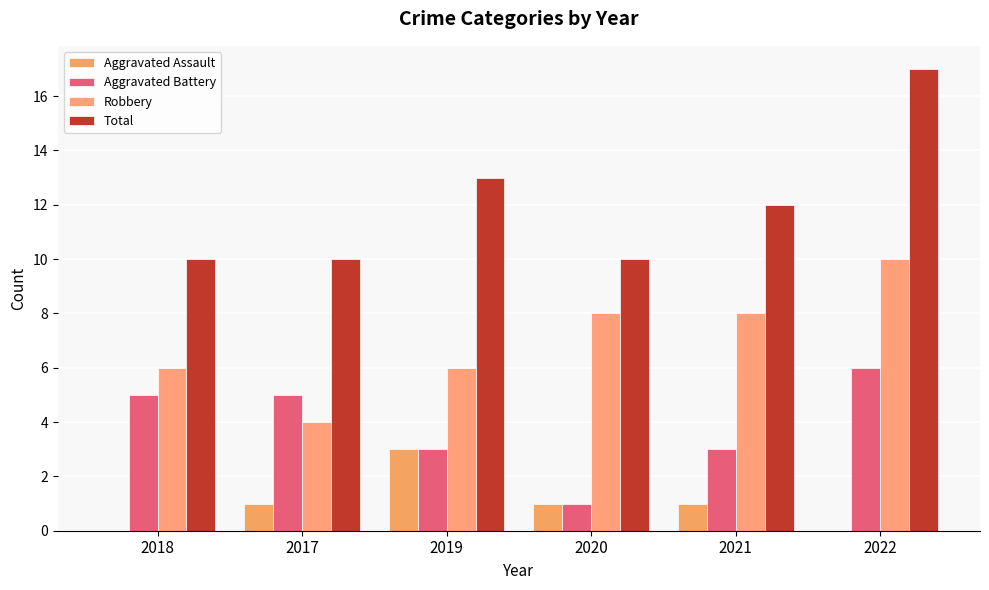

Count the number of data series in this chart.

4